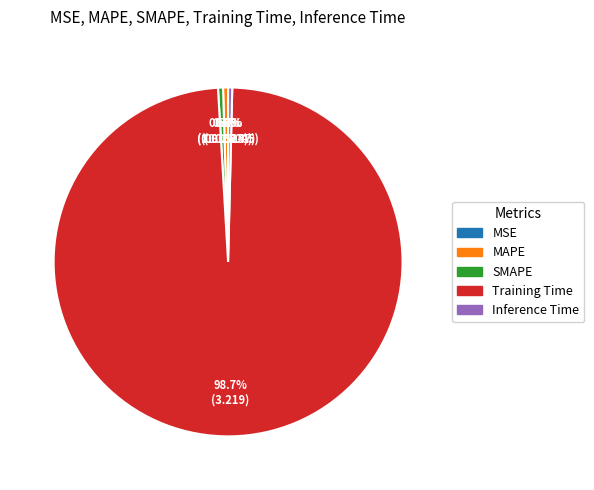

Is there a majority slice in this chart?

Yes